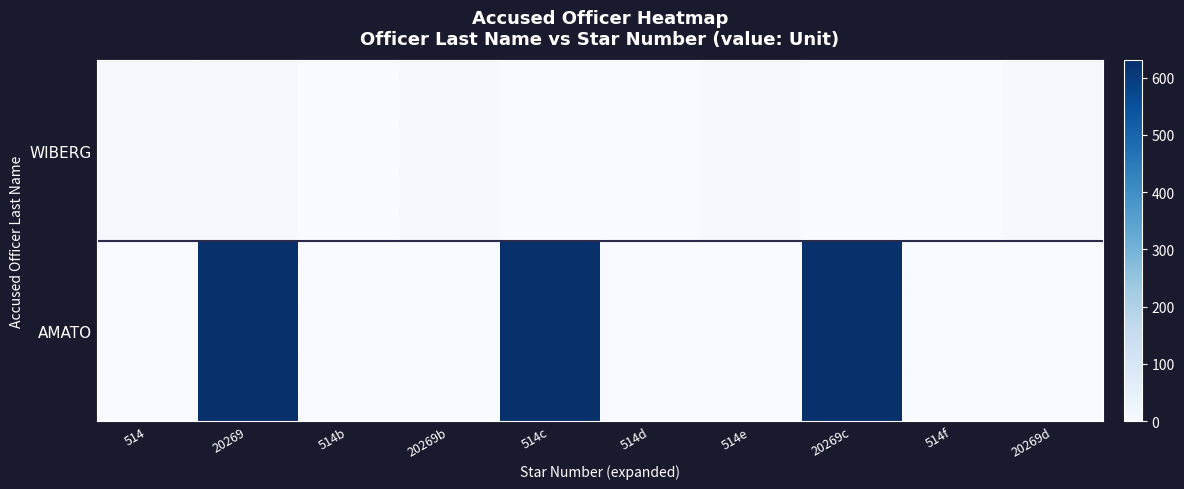

Reading left to right, extract all data points from this chart.

WIBERG: 514=7	20269=7	514b=0	20269b=7	514c=0	514d=0	514e=7	20269c=0	514f=0	20269d=7
AMATO: 514=0	20269=630	514b=0	20269b=0	514c=630	514d=0	514e=0	20269c=630	514f=0	20269d=0